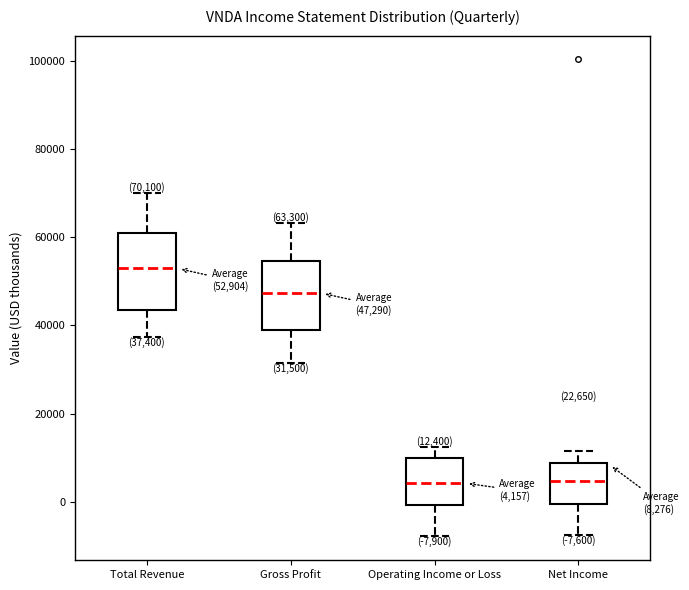

Which box has the highest median line?

Total Revenue